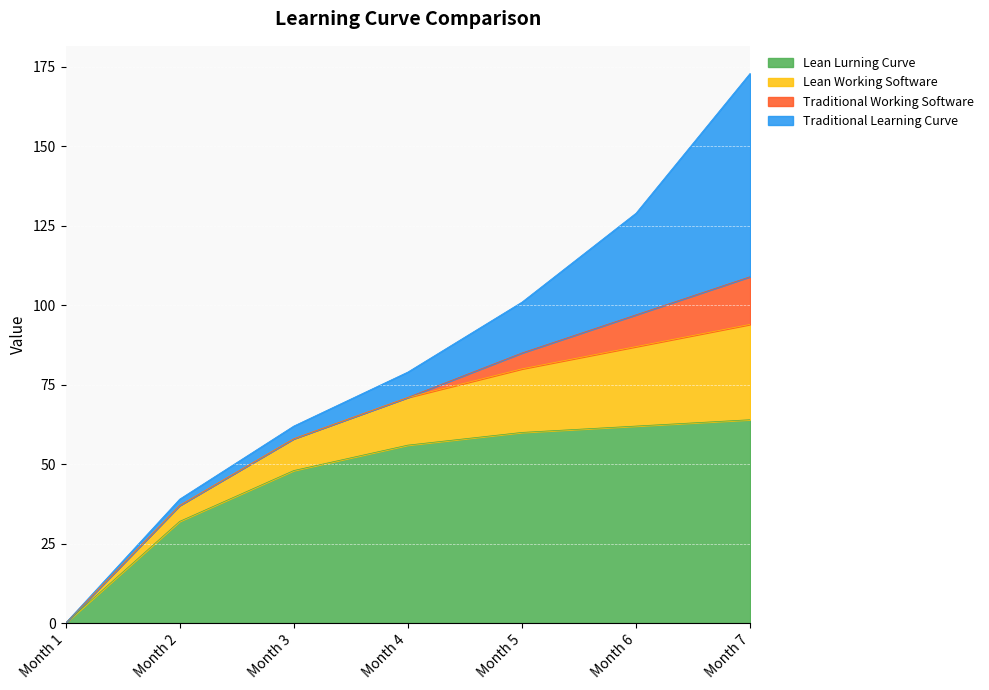

At which category is the sum across all series the highest?

Month 7